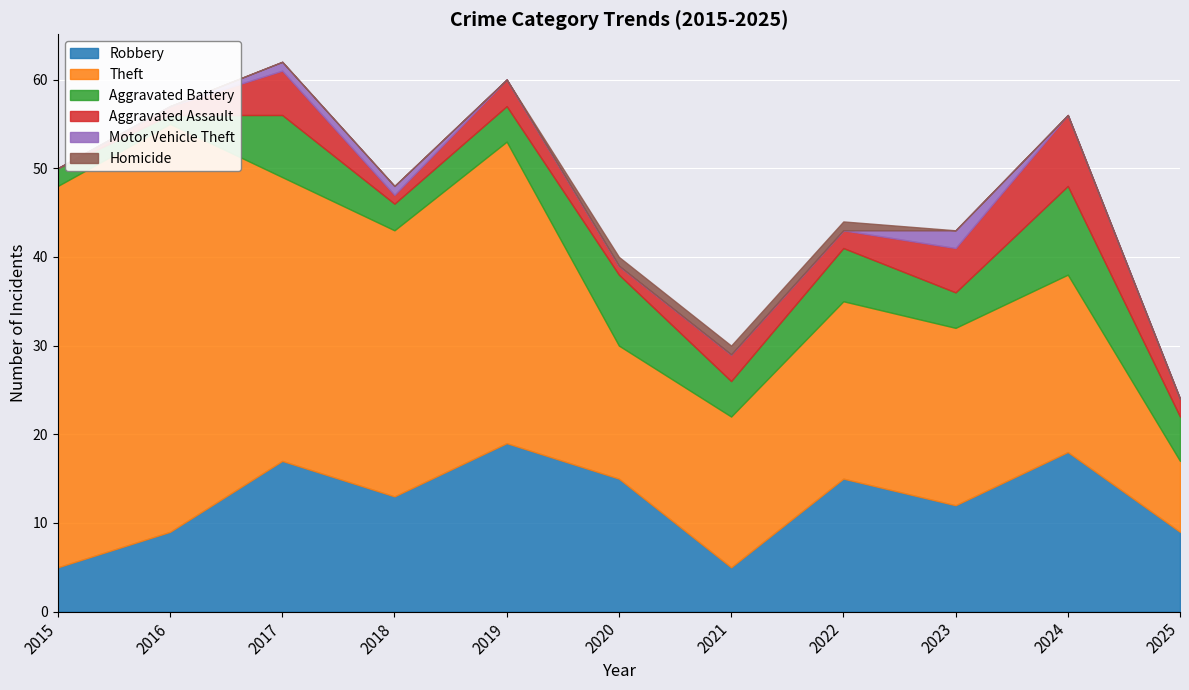

Which series has the largest total across all categories?

Theft